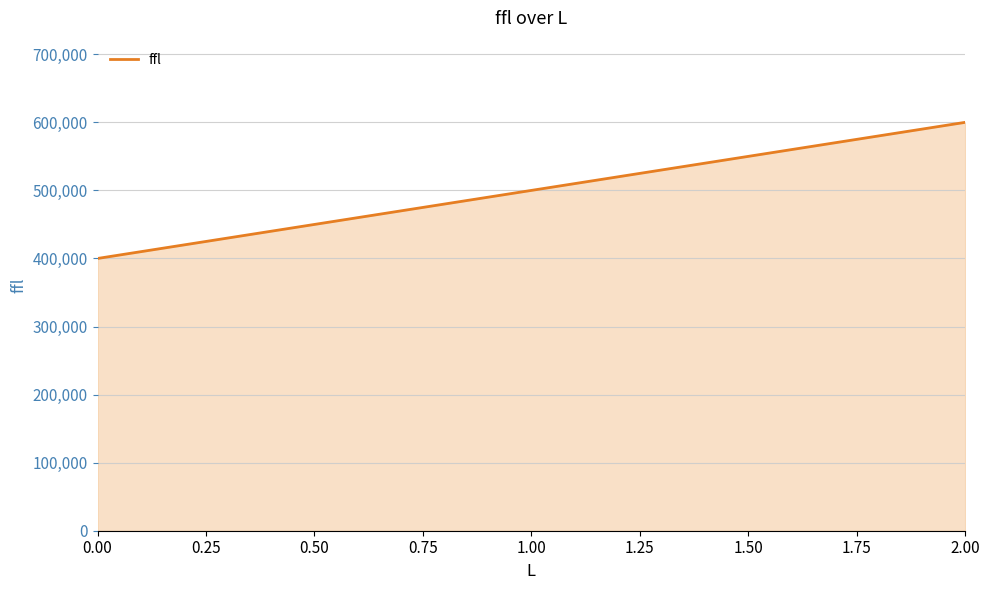

At which label is the value closest to 500000?

1.00